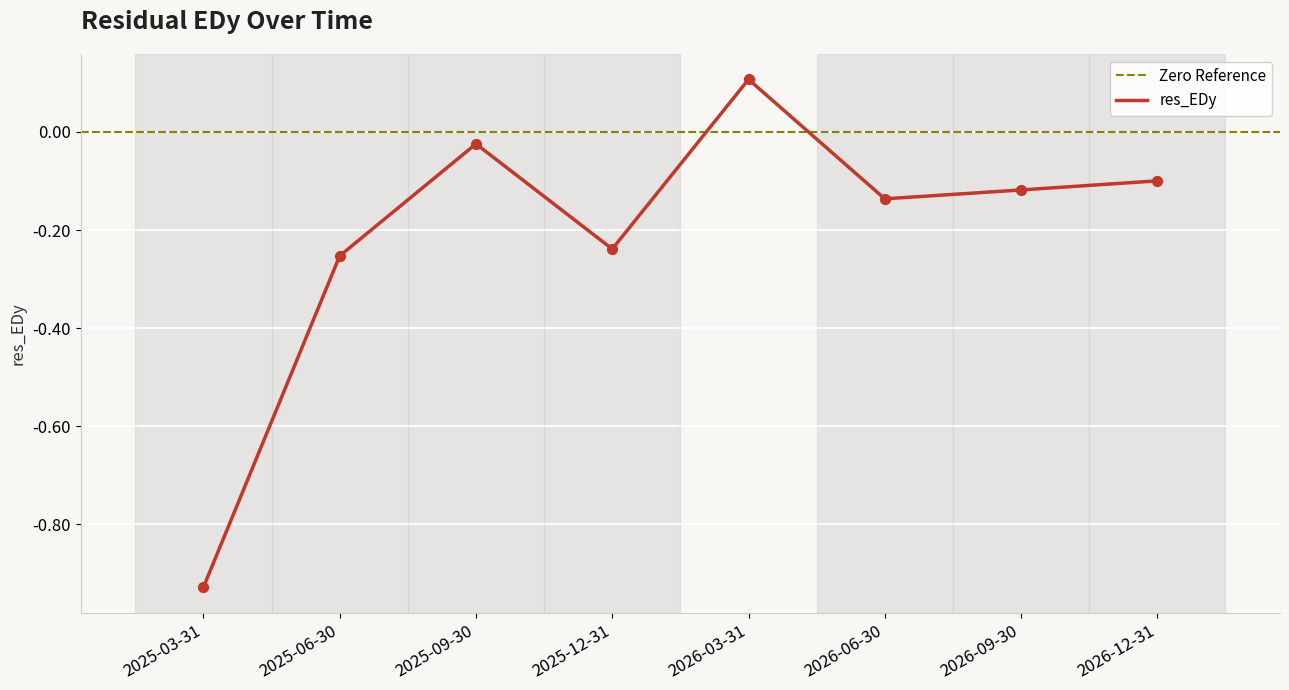

Between 2025-03-31 and 2026-06-30, which is larger?

2026-06-30